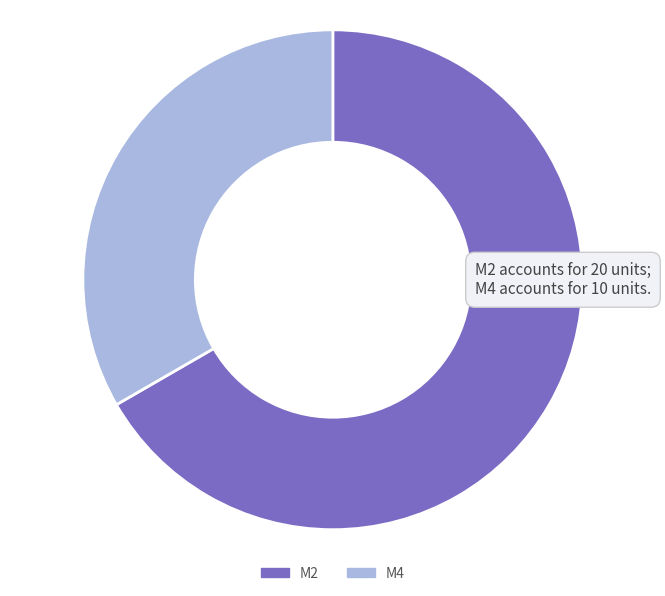

Rank the categories by value from highest to lowest.

M2, M4